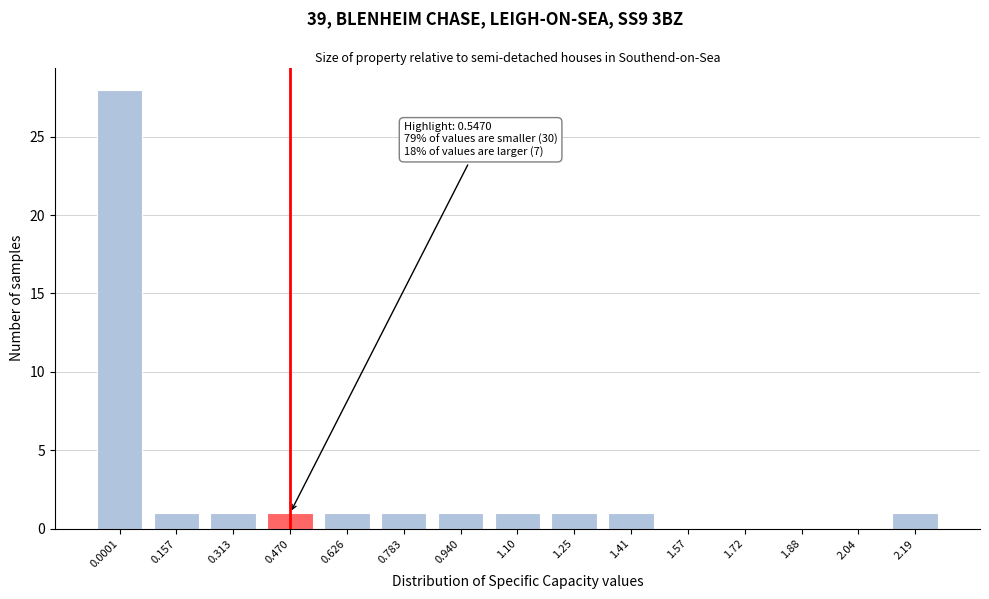

Reading left to right, list all the values displayed in this chart.

0.0001=28	0.157=1	0.313=1	0.470=1	0.626=1	0.783=1	0.940=1	1.10=1	1.25=1	1.41=1	1.57=0	1.72=0	1.88=0	2.04=0	2.19=1